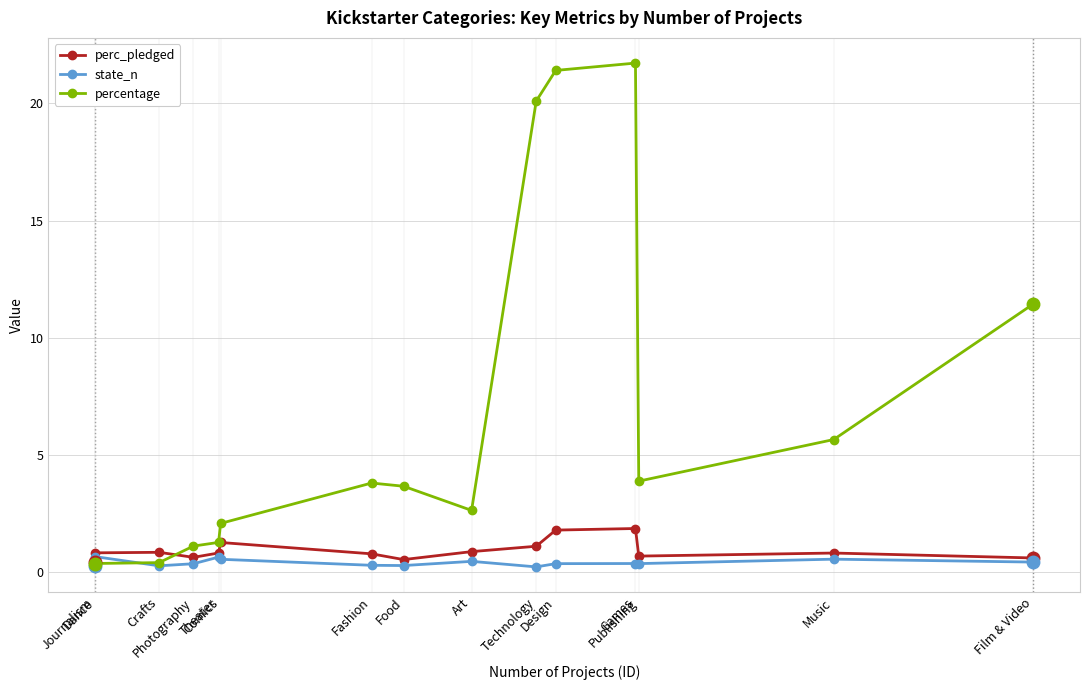

What are all the series names shown in the legend?

perc_pledged, state_n, percentage